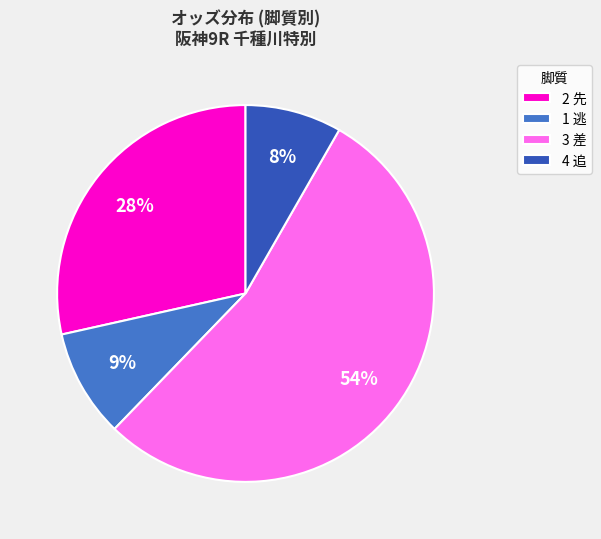

Rank the categories by value from highest to lowest.

3 差, 2 先, 1 逃, 4 追